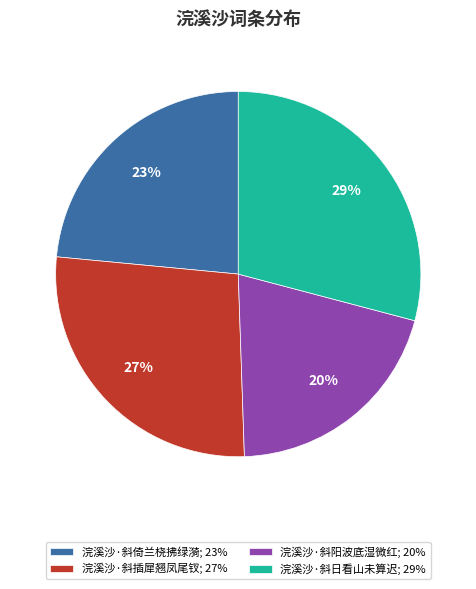

Does 浣溪沙·斜倚兰桡拂绿漪 account for over 50% of the chart?

No